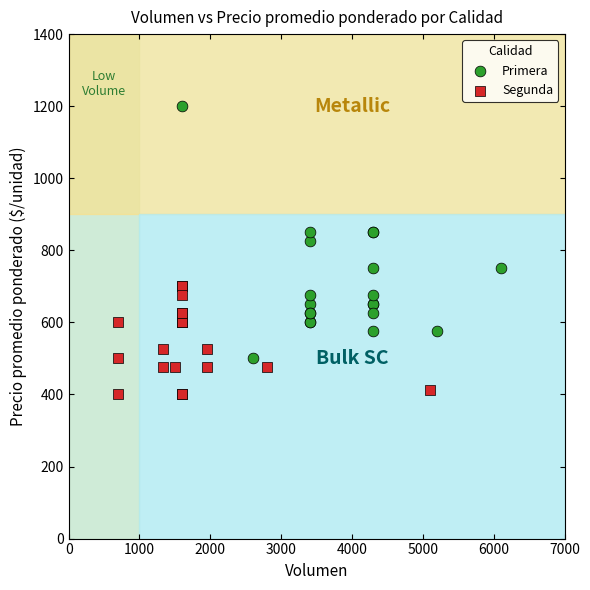

Which series reaches the minimum Y coordinate?

Segunda